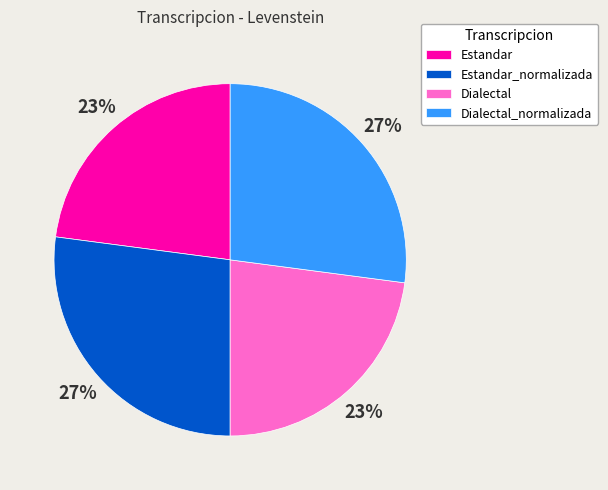

Does Estandar_normalizada represent more than half of the total?

No